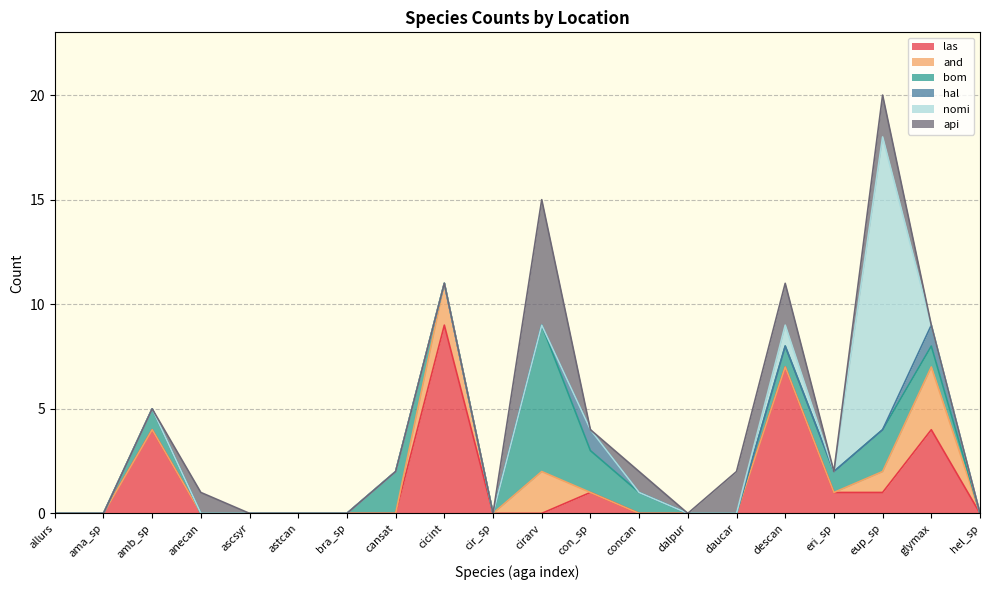

Is it true that and equals 0 at eri_sp?

True